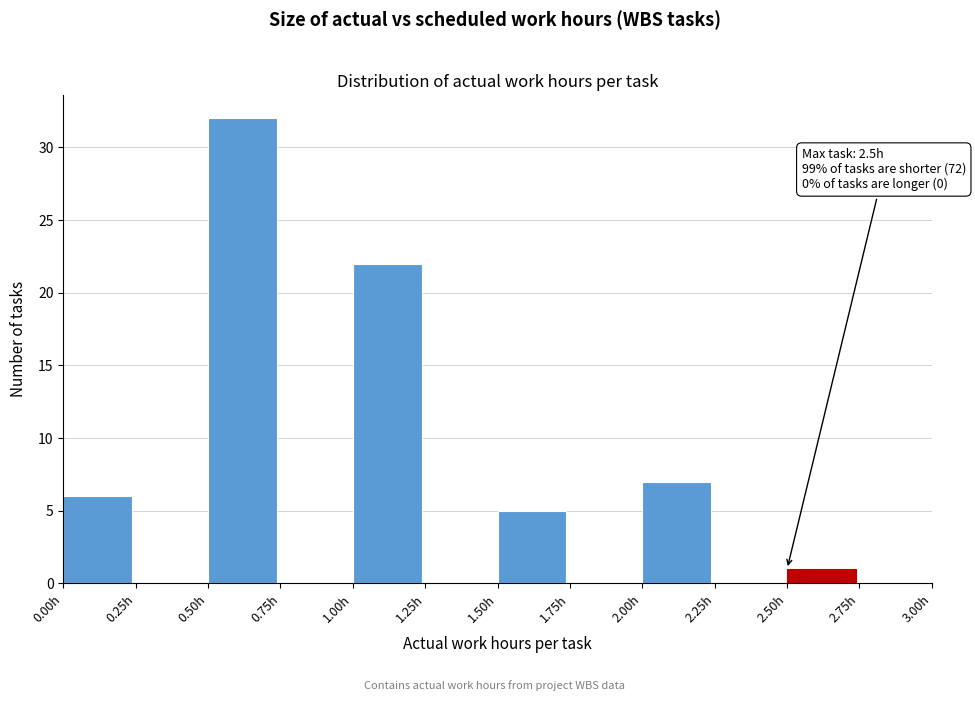

Which range on the x-axis has the tallest bar?

0.50 to 0.75